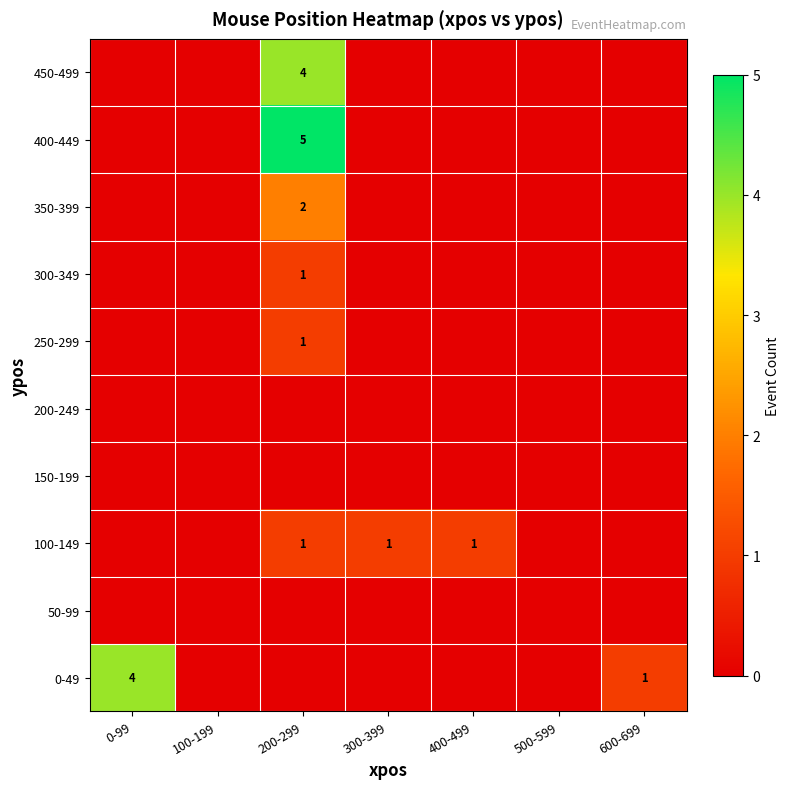

Rank the categories by 300-349 value from lowest to highest.

0-99, 100-199, 300-399, 400-499, 500-599, 600-699, 200-299